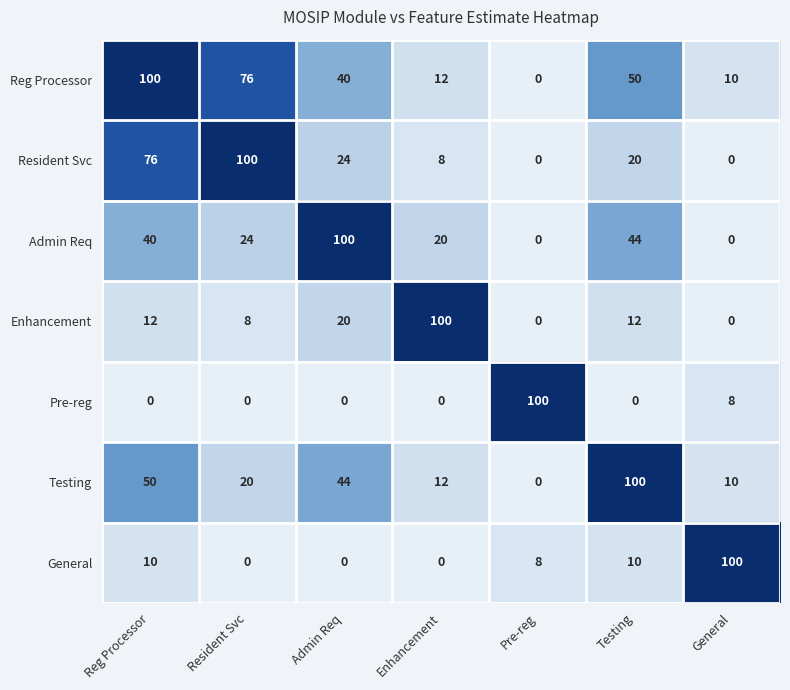

The General series shows 45 at Enhancement. True or false?

False